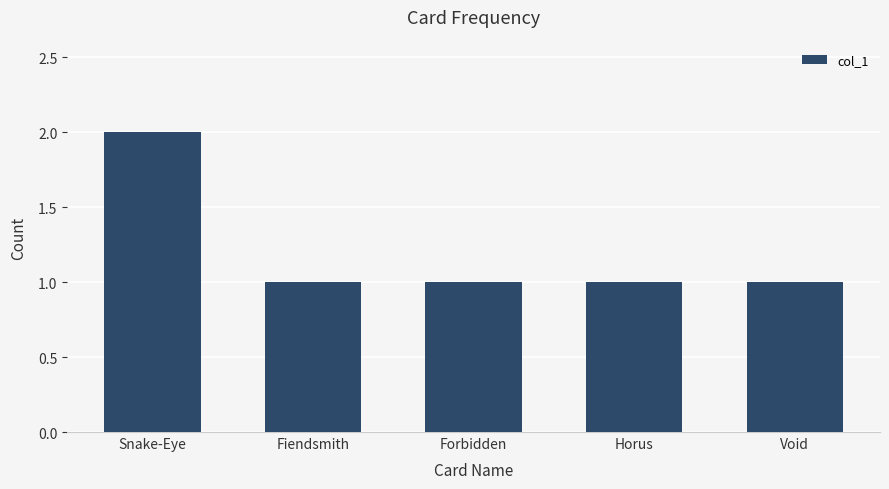

Count the number of data series in this chart.

1